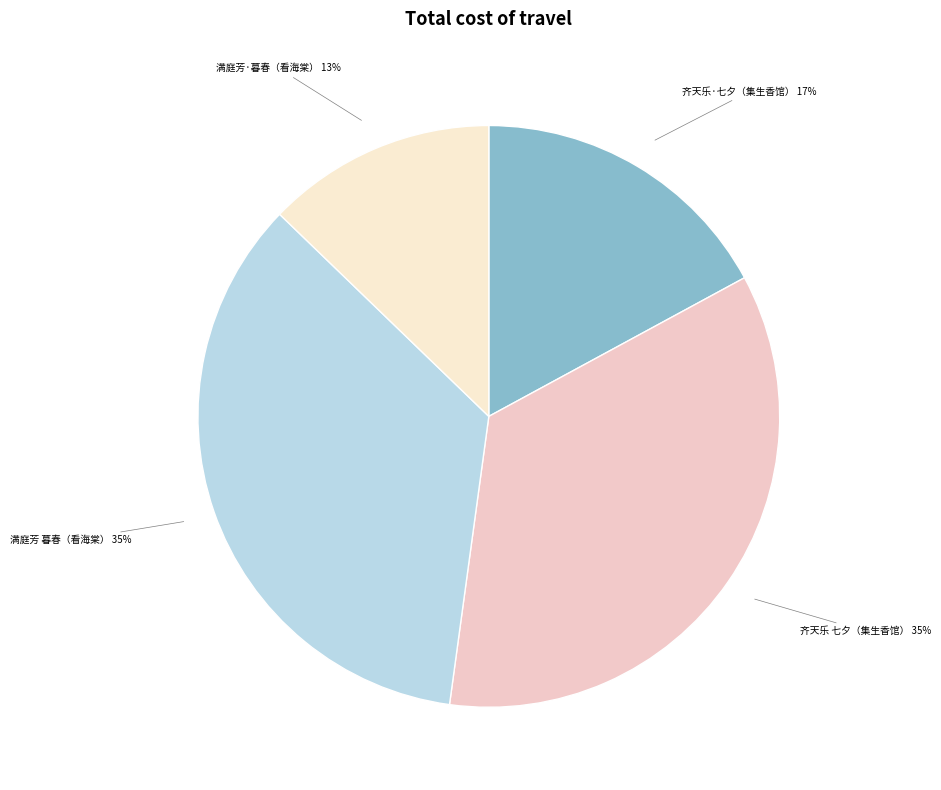

Is there any slice that represents more than half of the pie?

No